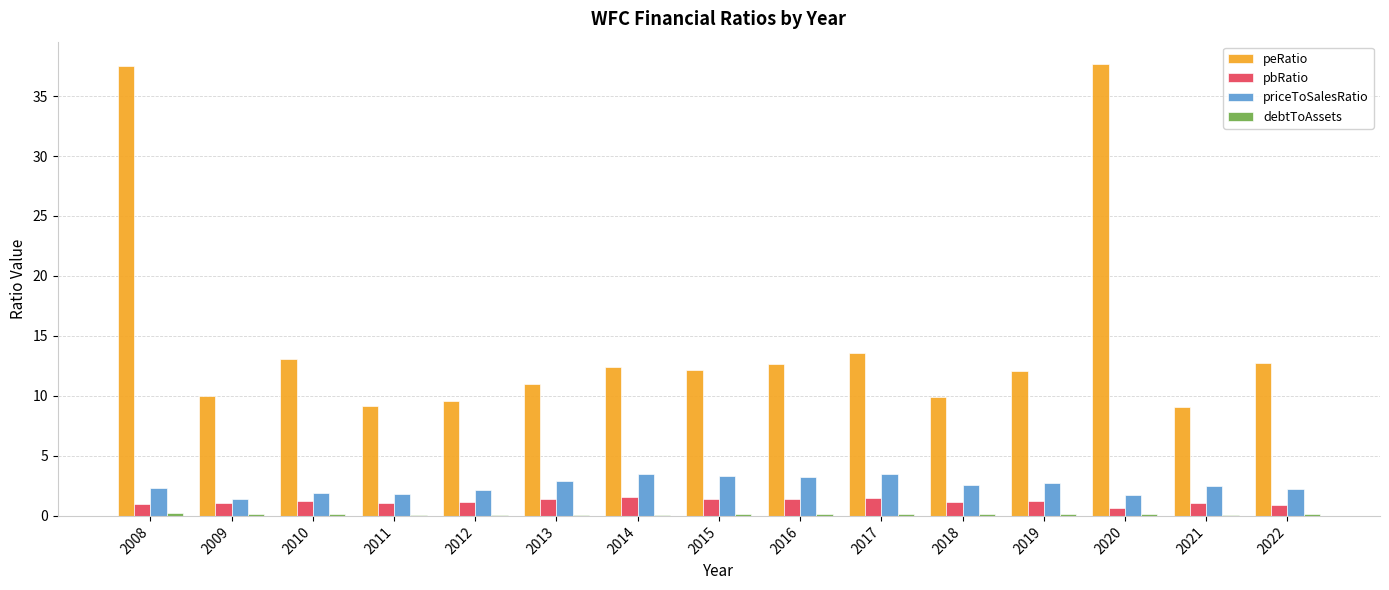

What is the maximum value for priceToSalesRatio?

3.5